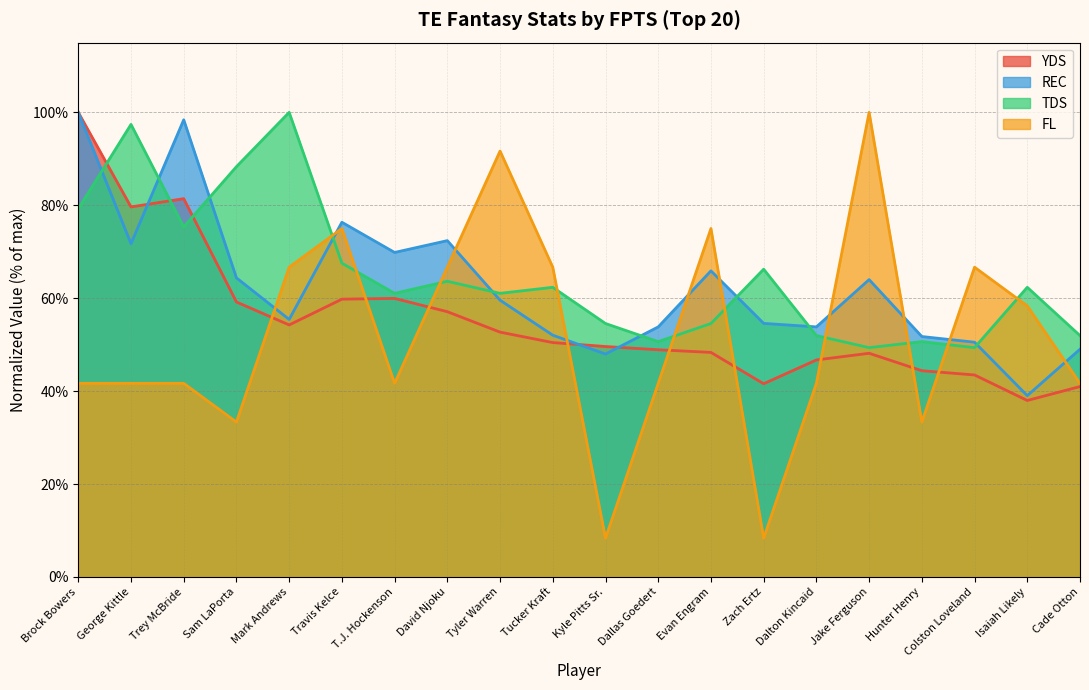

What value does the TDS series have at Jake Ferguson?

49.4